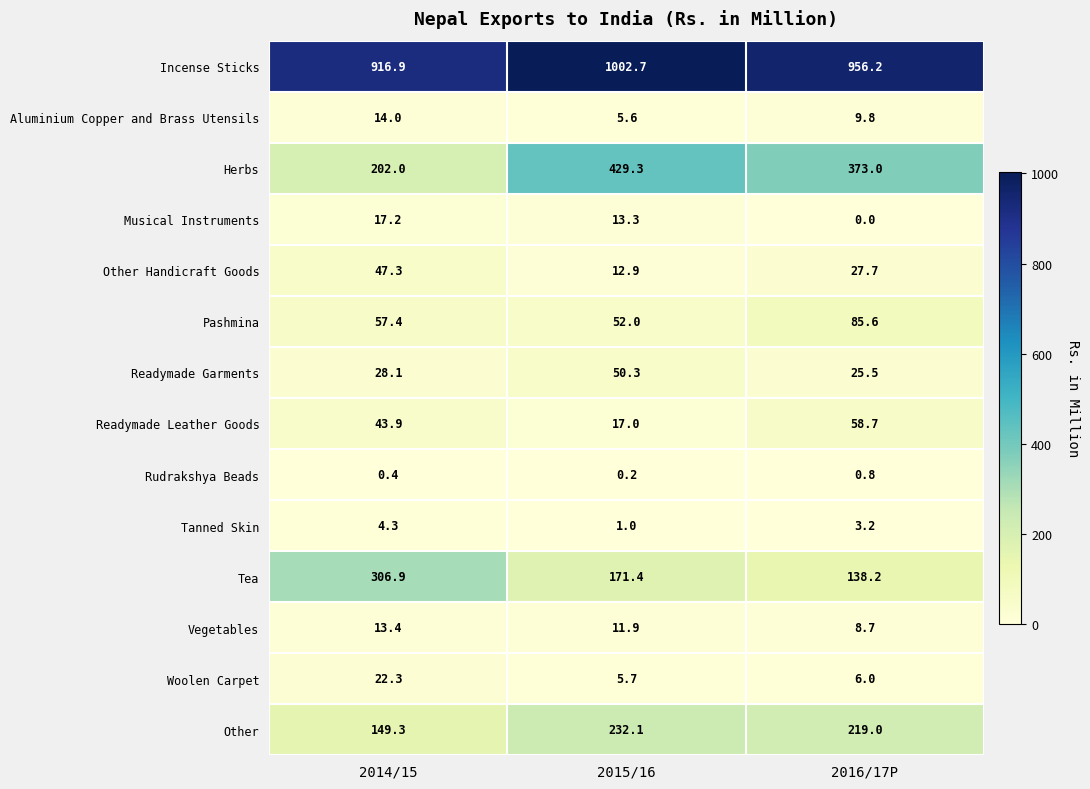

How many positive values does the Musical Instruments series have?

2